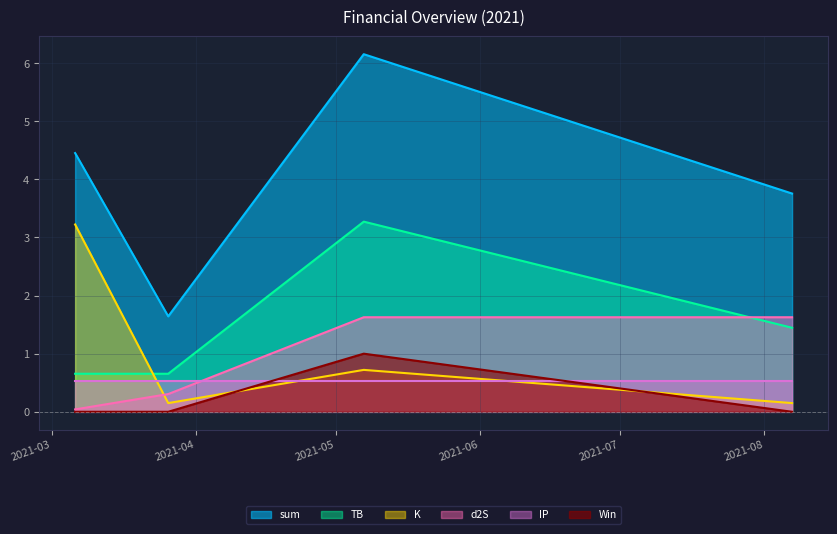

Between 2021-05-07 and 2021-08-07, which series saw the biggest shift?

sum